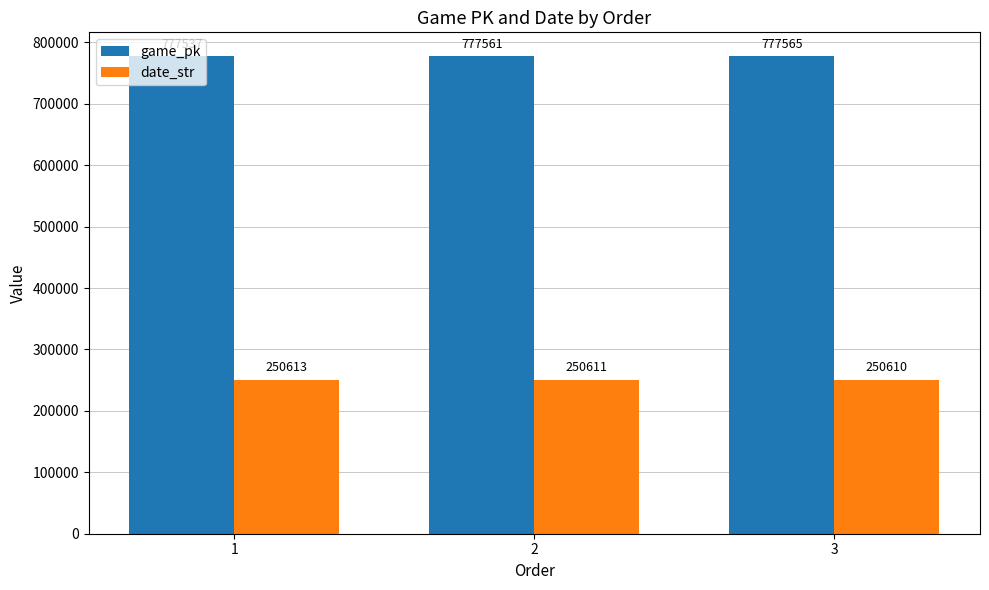

What is the smallest value displayed?

250610